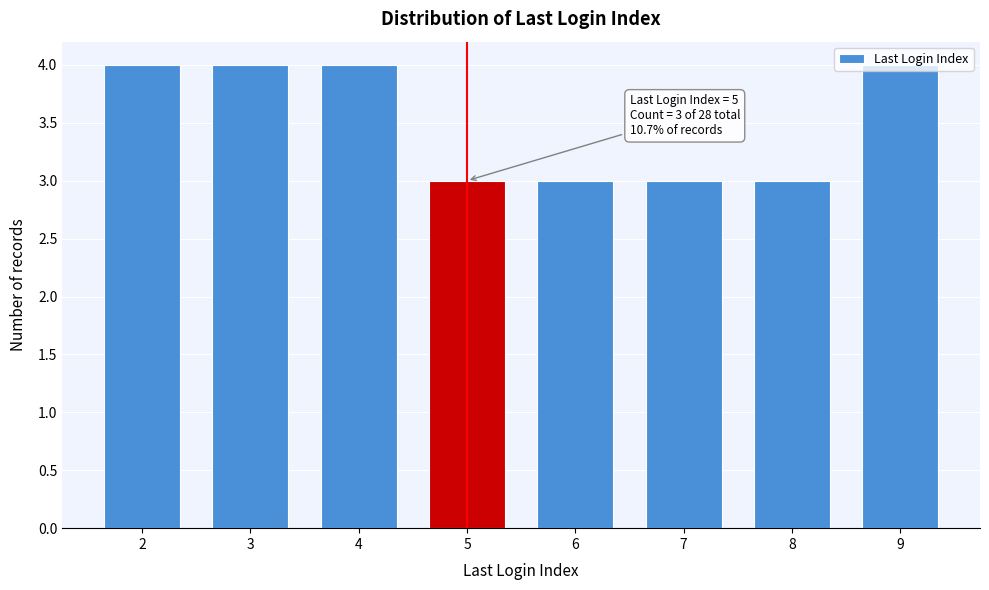

What is the approximate value at 9?

4